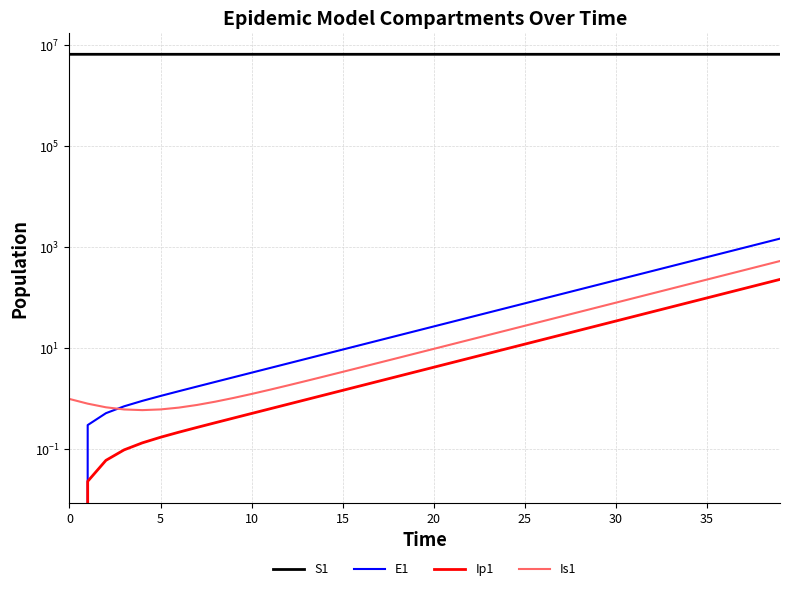

Is it true that S1 equals 8733659.8 at 20?

False